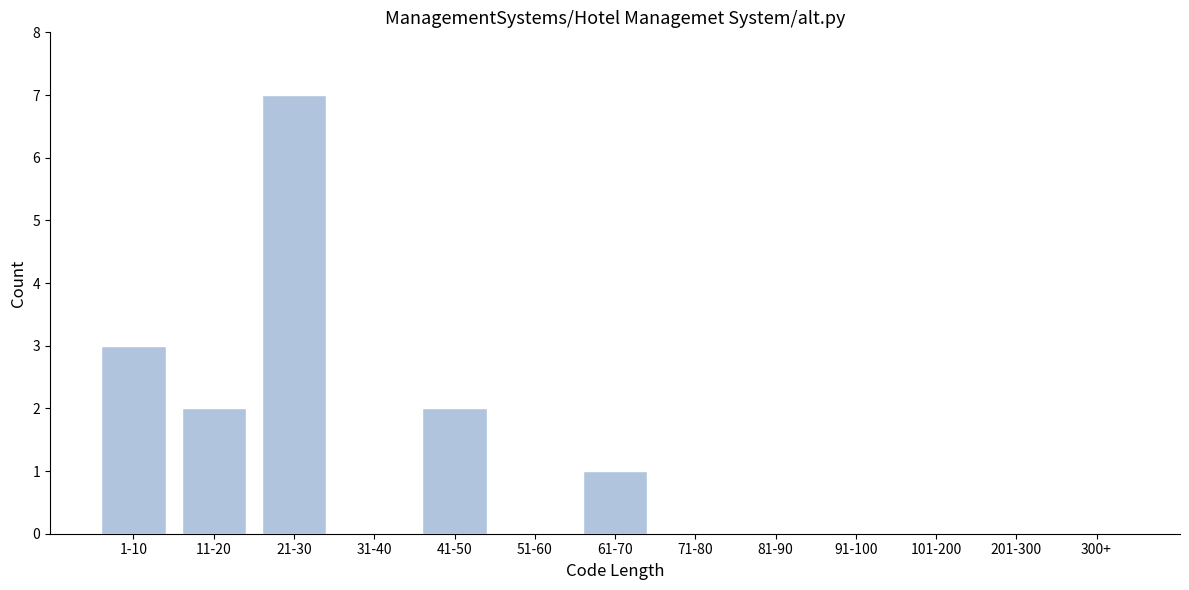

Reading left to right, extract all data points from this chart.

1-10=3	11-20=2	21-30=7	31-40=0	41-50=2	51-60=0	61-70=1	71-80=0	81-90=0	91-100=0	101-200=0	201-300=0	300+=0